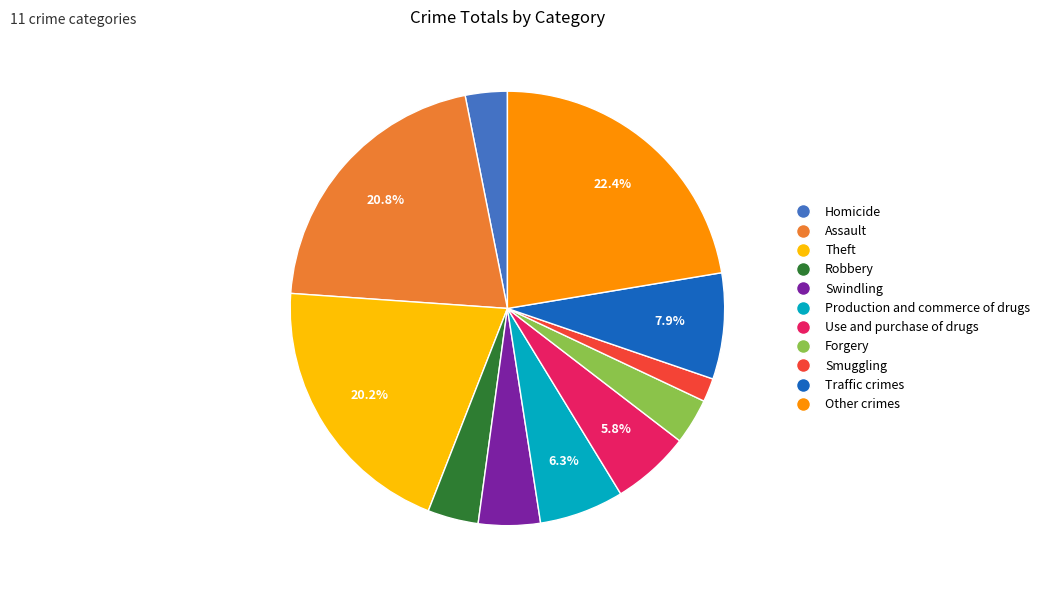

What percentage is the Forgery slice, to the nearest percent?

3%